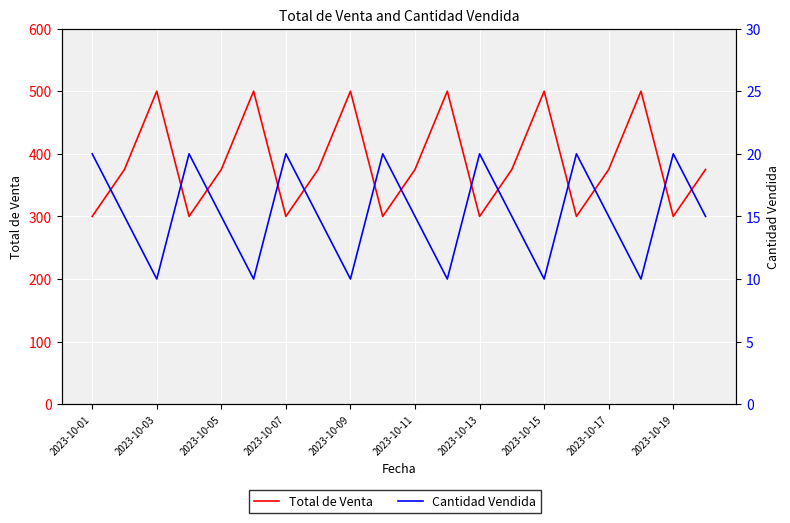

Which series has the widest spread of values?

Total de Venta